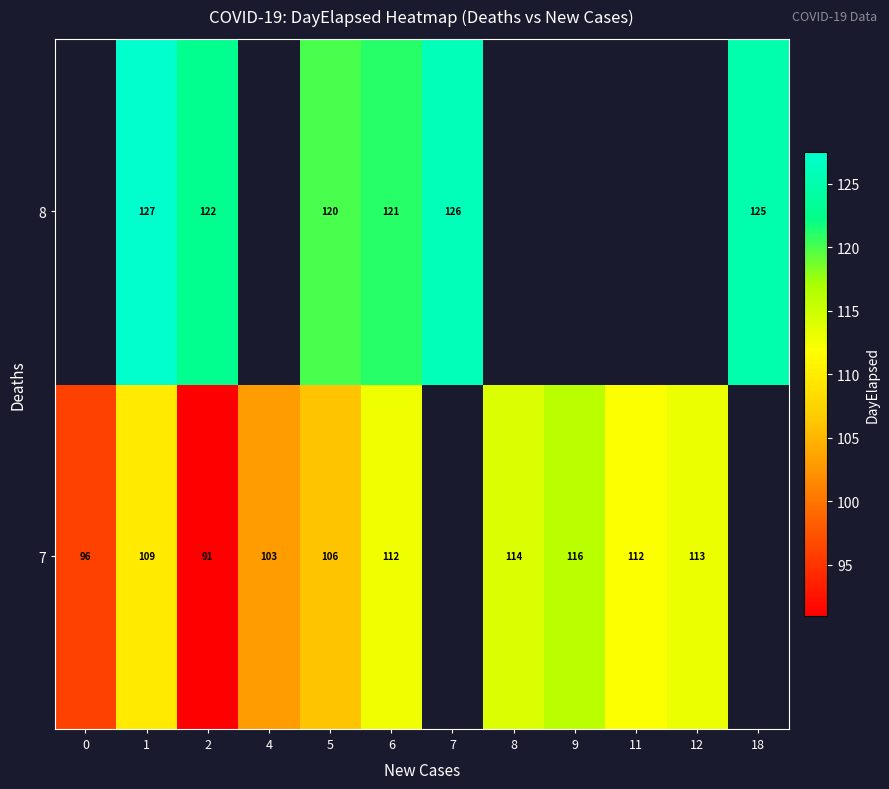

At which label is 7 closest to 103?

4